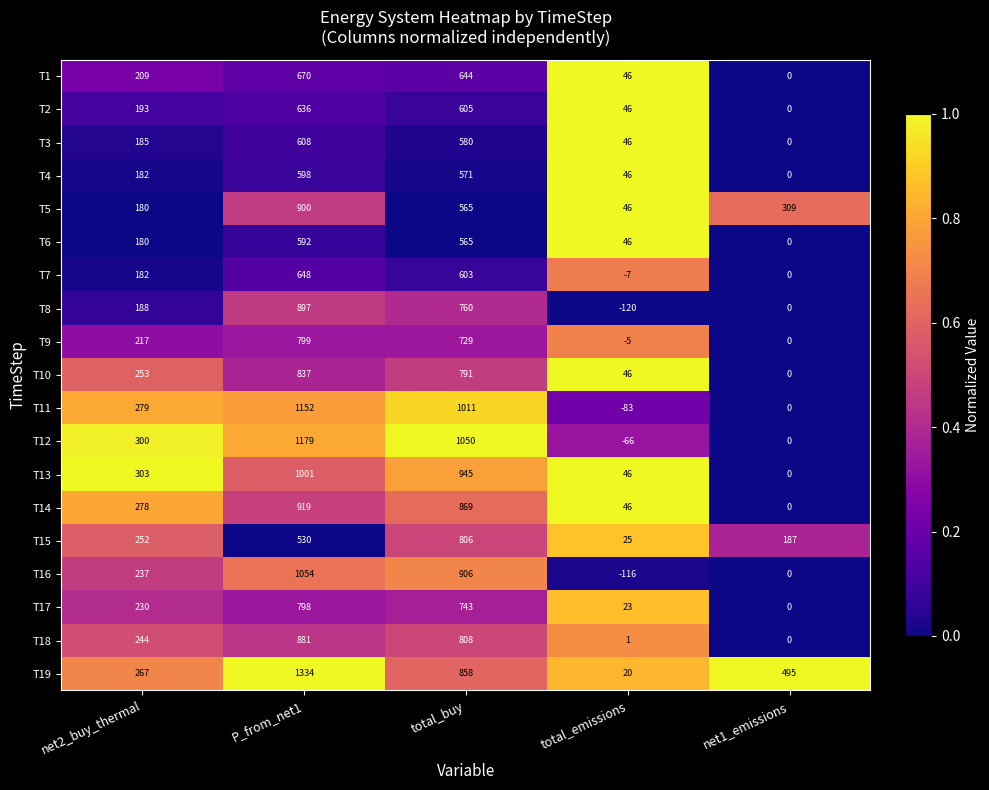

Where is T14 nearest to the value 459?

net2_buy_thermal